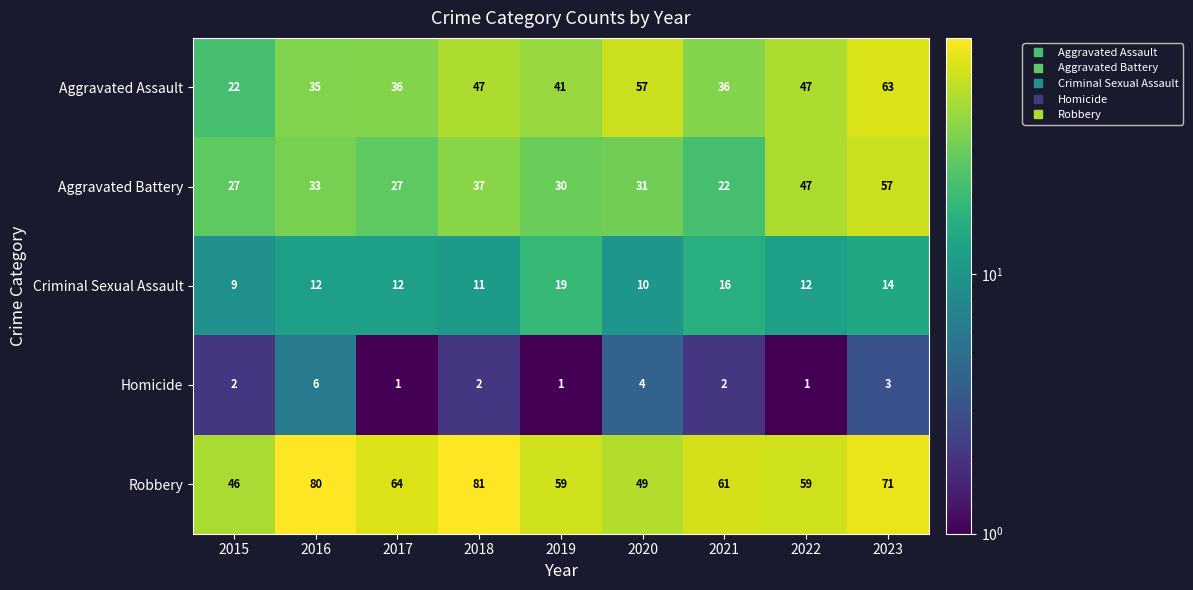

Count the number of categories in the chart.

9